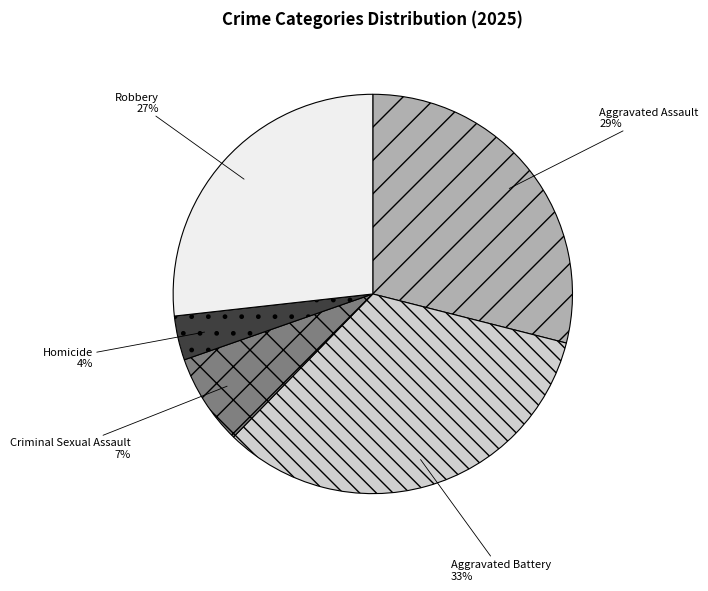

Rank the categories by value from lowest to highest.

Homicide, Criminal Sexual Assault, Robbery, Aggravated Assault, Aggravated Battery